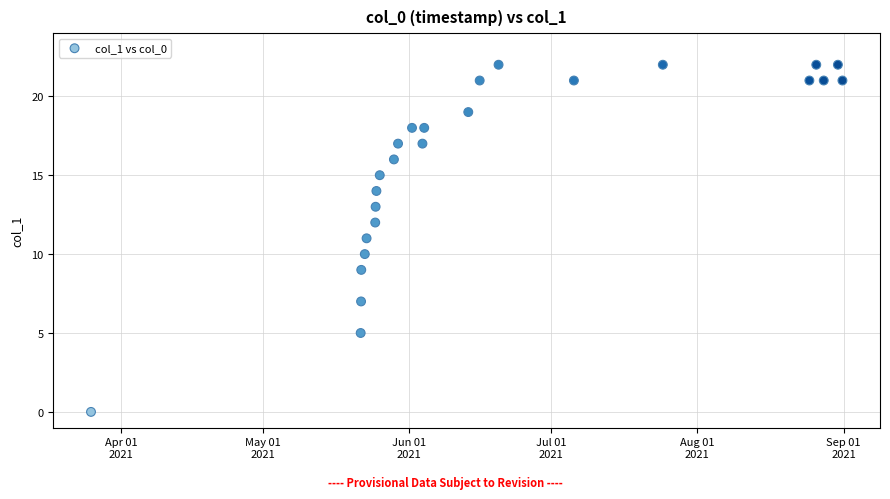

What is the range of Y values (max minus min)?

22